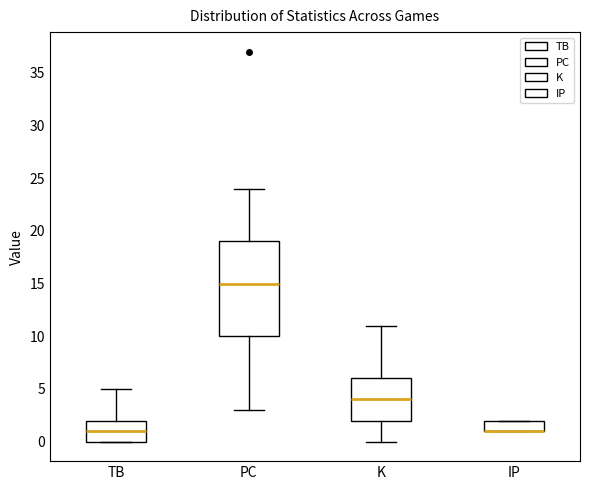

Reading left to right, transcribe this box plot: for each box, give where its median line is, the range the box spans, and where its two whiskers end, as read against the y-axis. The values are not printed on the chart, so give them approximately, as read against the axis.

TB: median 1, box 0 to 2, whiskers 0 to 5
PC: median 15, box 10 to 19, whiskers 3 to 24
K: median 4, box 2 to 6, whiskers 0 to 11
IP: median 1 (drawn on the box's lower edge), box 1 to 2, whiskers 1 to 2